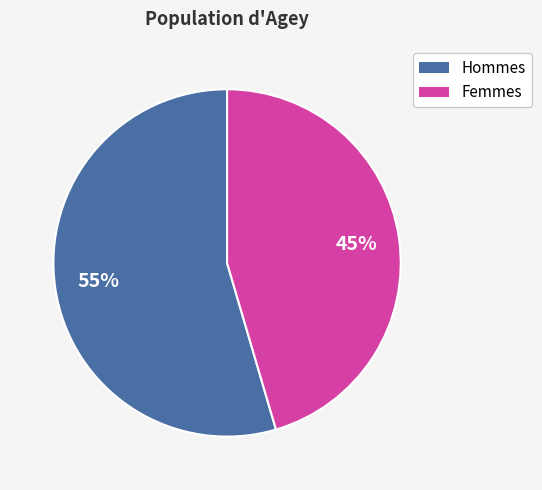

Is there any slice that represents more than half of the pie?

Yes